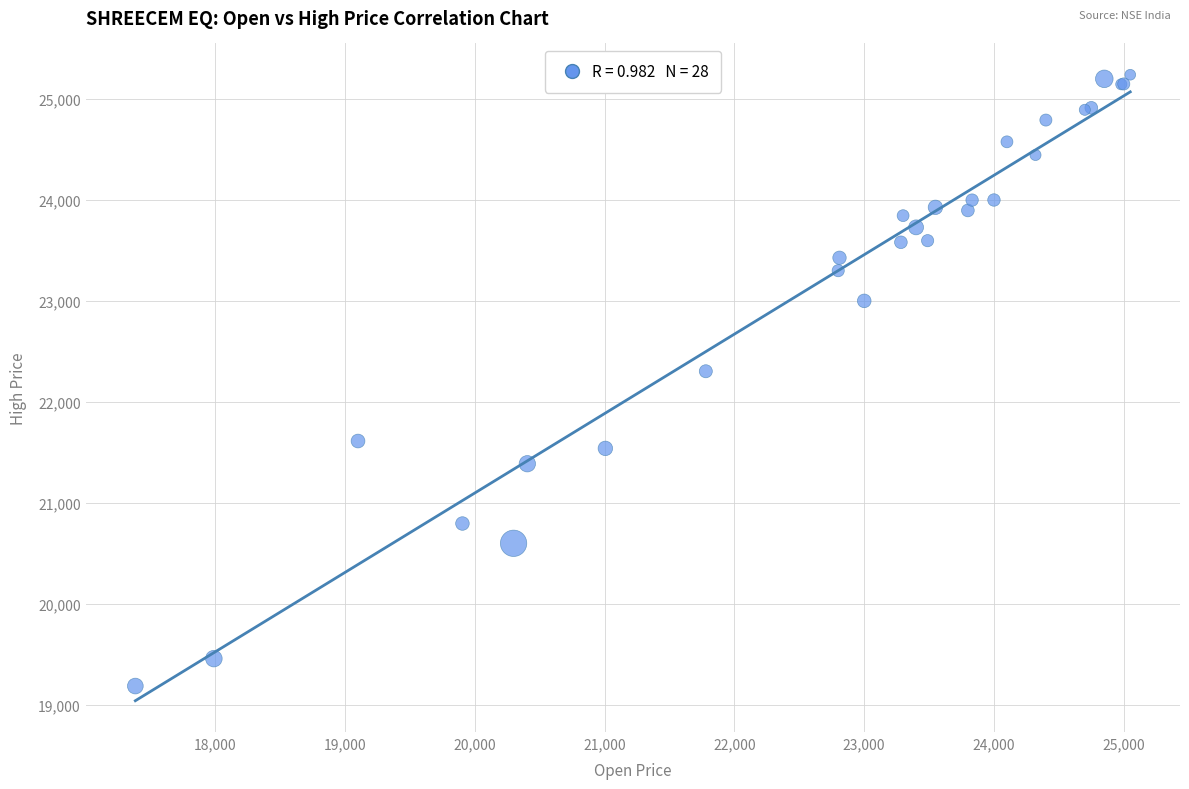

What Y value in the scatter plot is closest to 22213?

22304.0